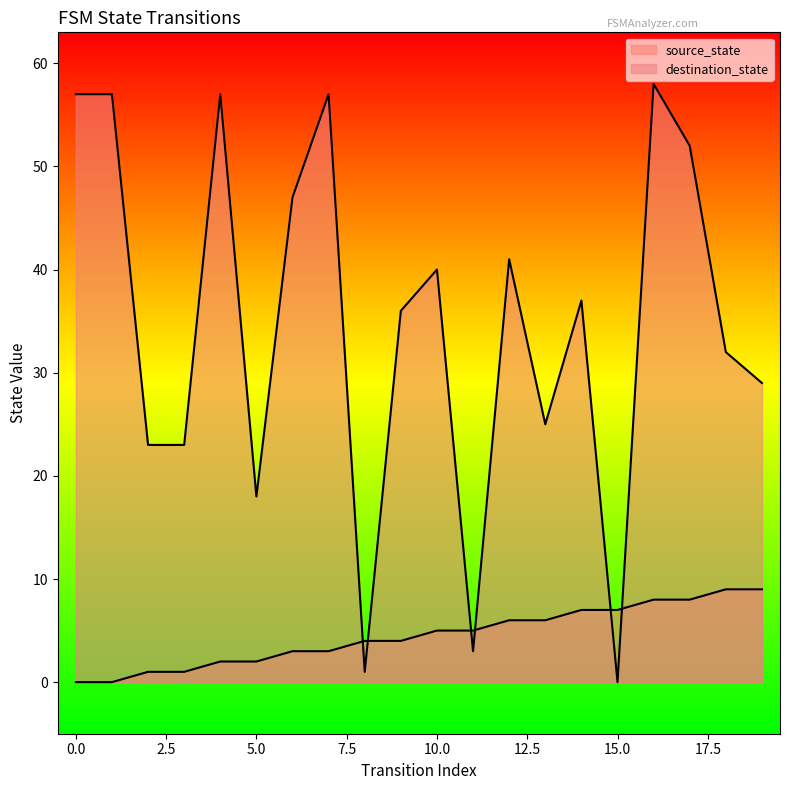

At 10, list the series in order from smallest to largest.

source_state, destination_state